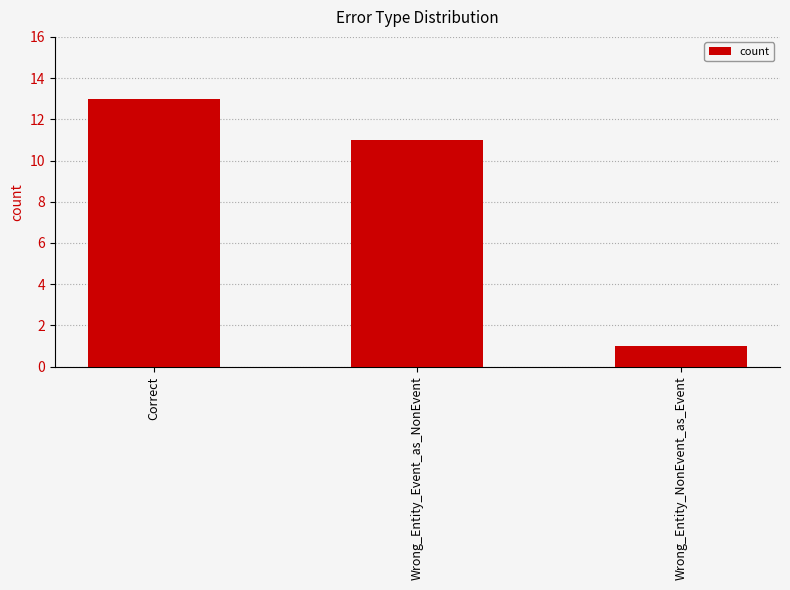

The chart shows a value of 11 at Wrong_Entity_Event_as_NonEvent. True or false?

True